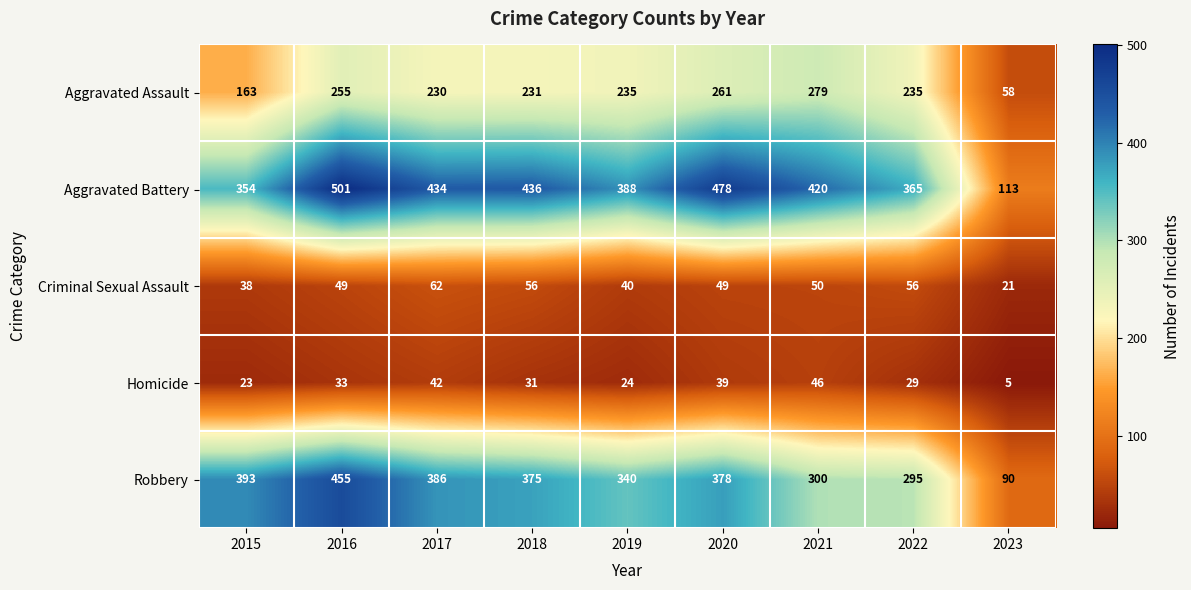

What is the sum of all Aggravated Battery values?

3489